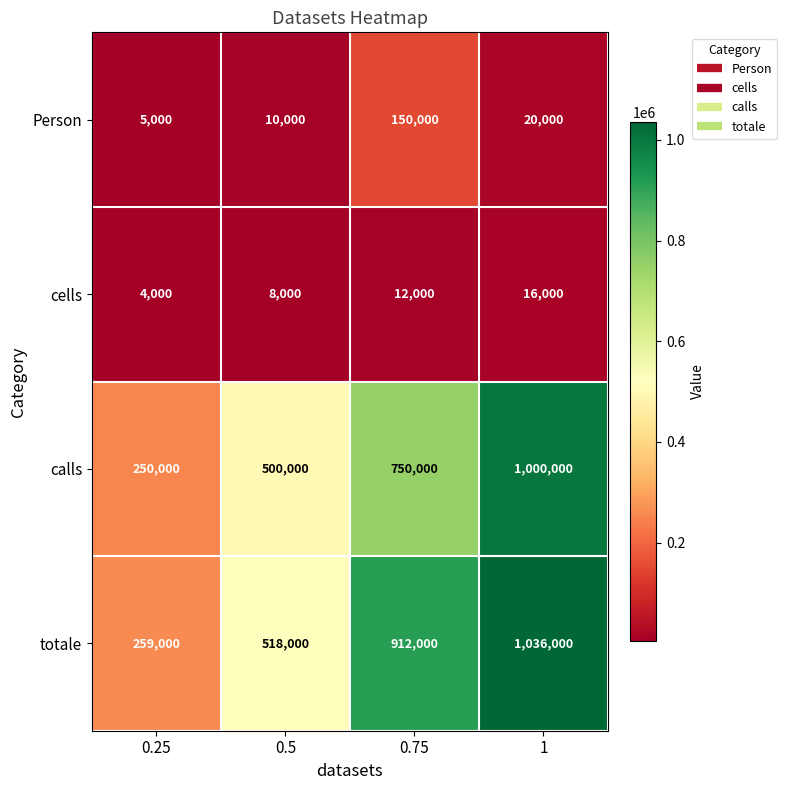

Reading right to left, what are all the values shown in this chart?

Person: 1=20000	0.75=150000	0.5=10000	0.25=5000
cells: 1=16000	0.75=12000	0.5=8000	0.25=4000
calls: 1=1000000	0.75=750000	0.5=500000	0.25=250000
totale: 1=1036000	0.75=912000	0.5=518000	0.25=259000